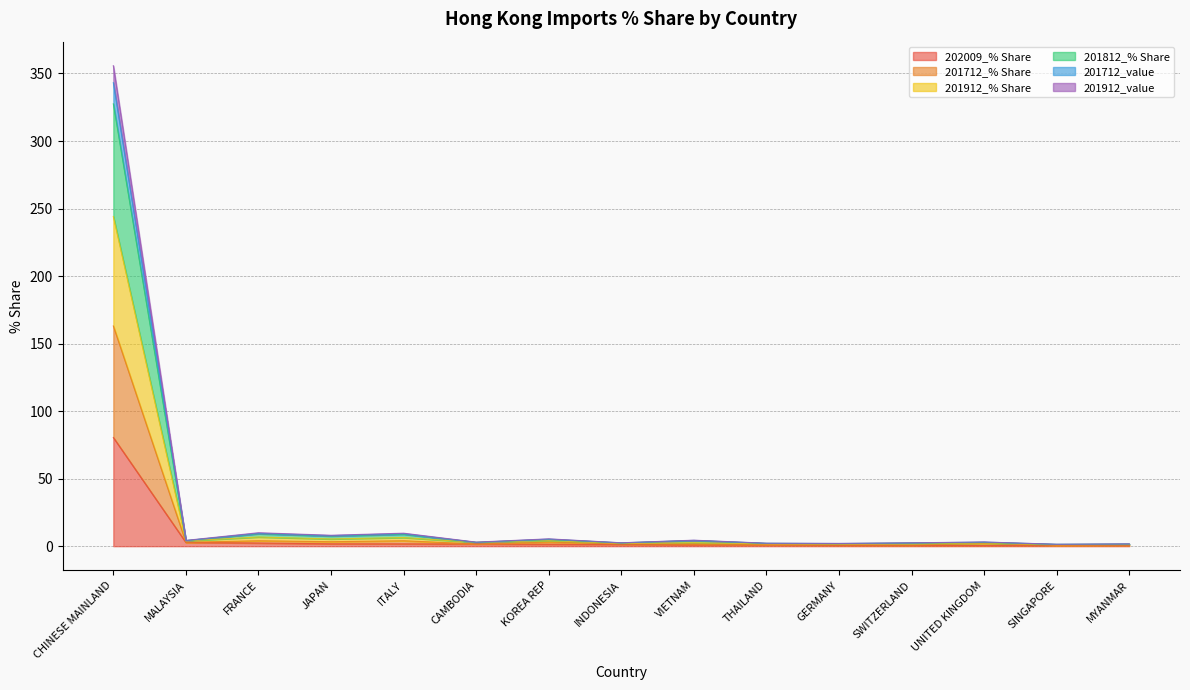

What is the label of the 11th point from the left?

GERMANY